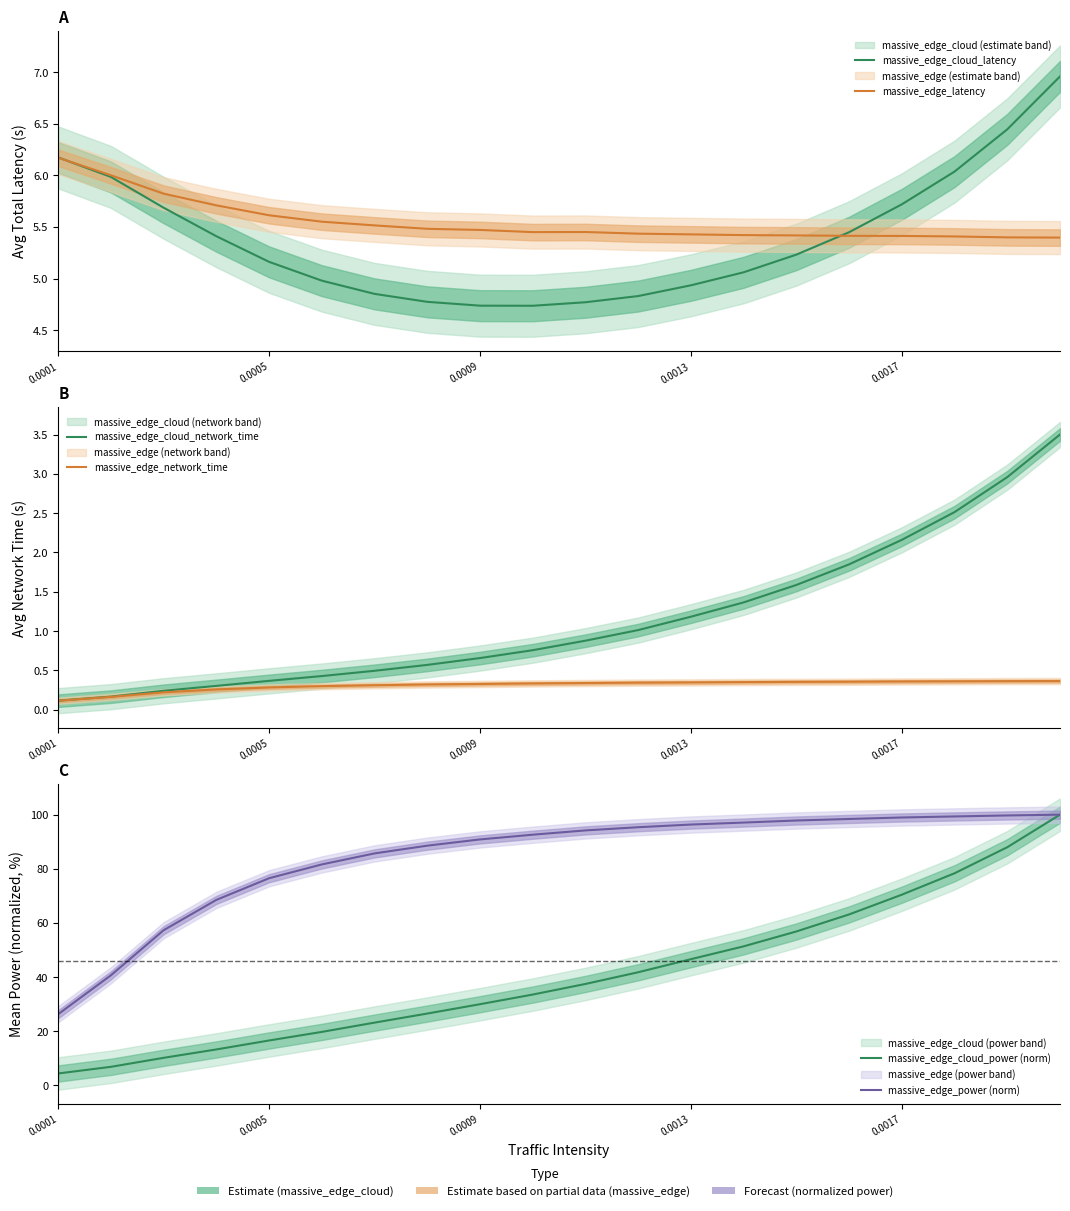

What is the sum of all massive_edge_latency values?

111.0